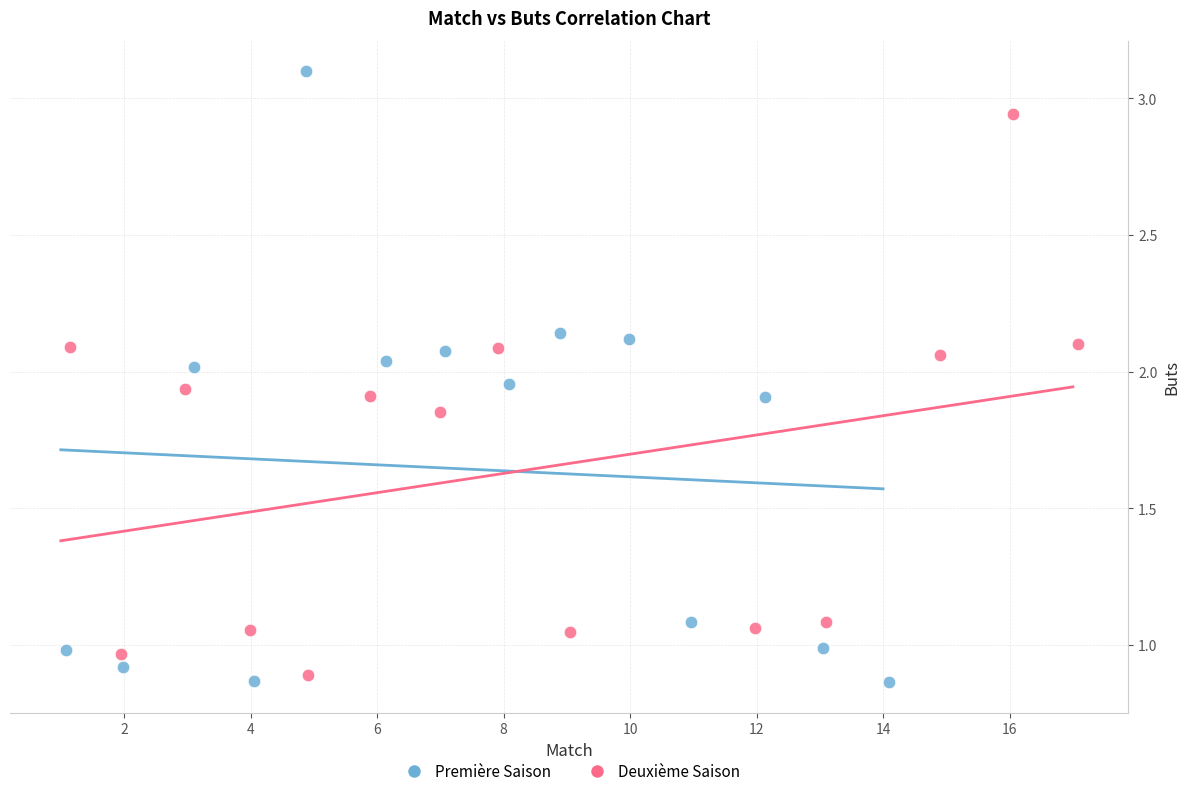

Which series reaches the minimum Y coordinate?

Première Saison